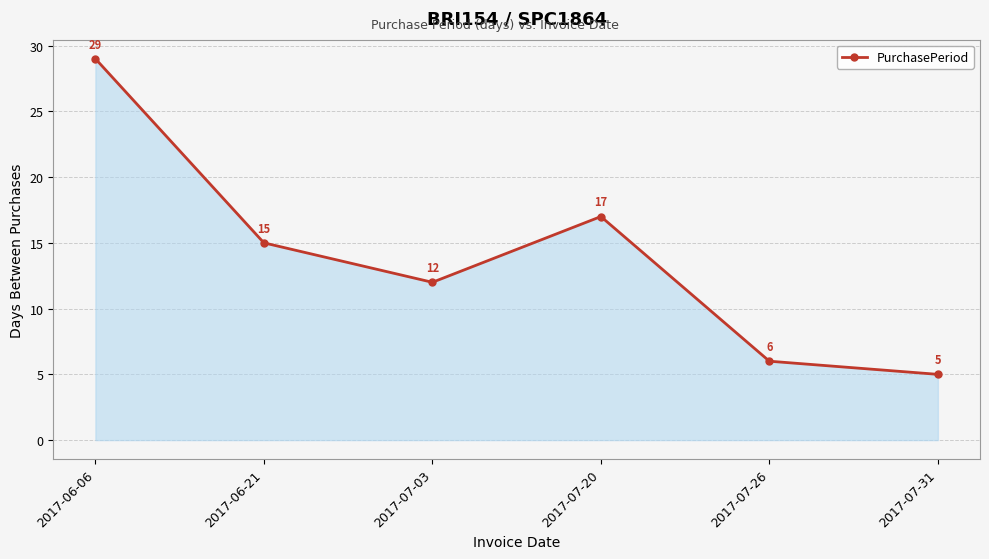

At which category does the chart reach its minimum across all series?

2017-07-31